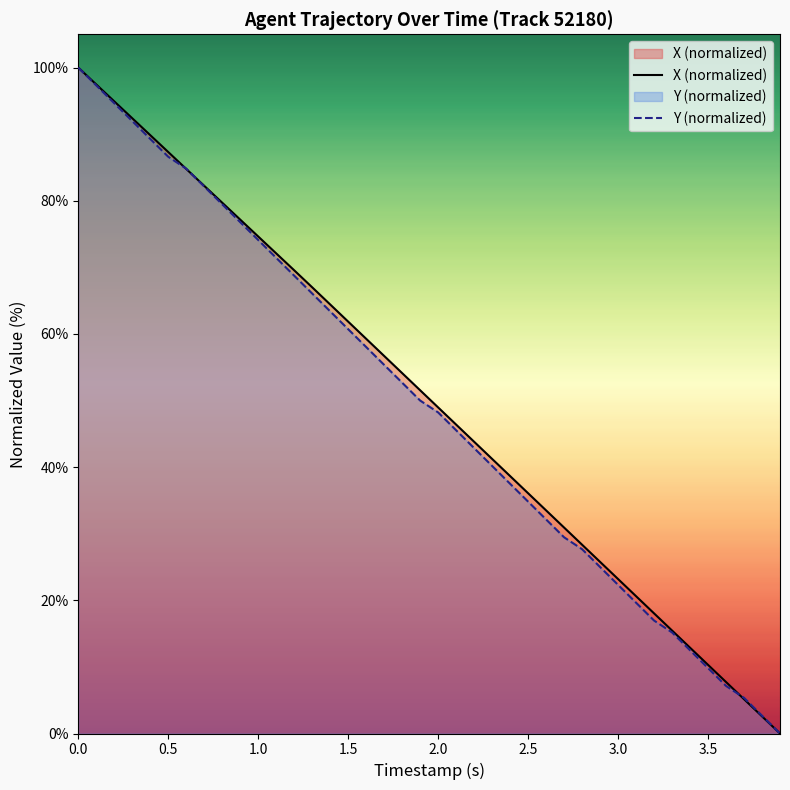

What is the difference between the maximum and minimum values in the X (normalized) series?

100.0